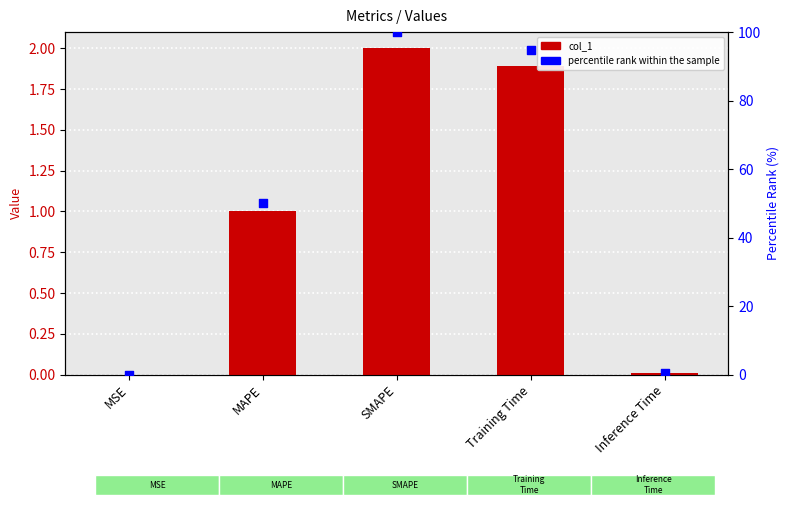

What are all the series names shown in the legend?

col_1, percentile rank within the sample